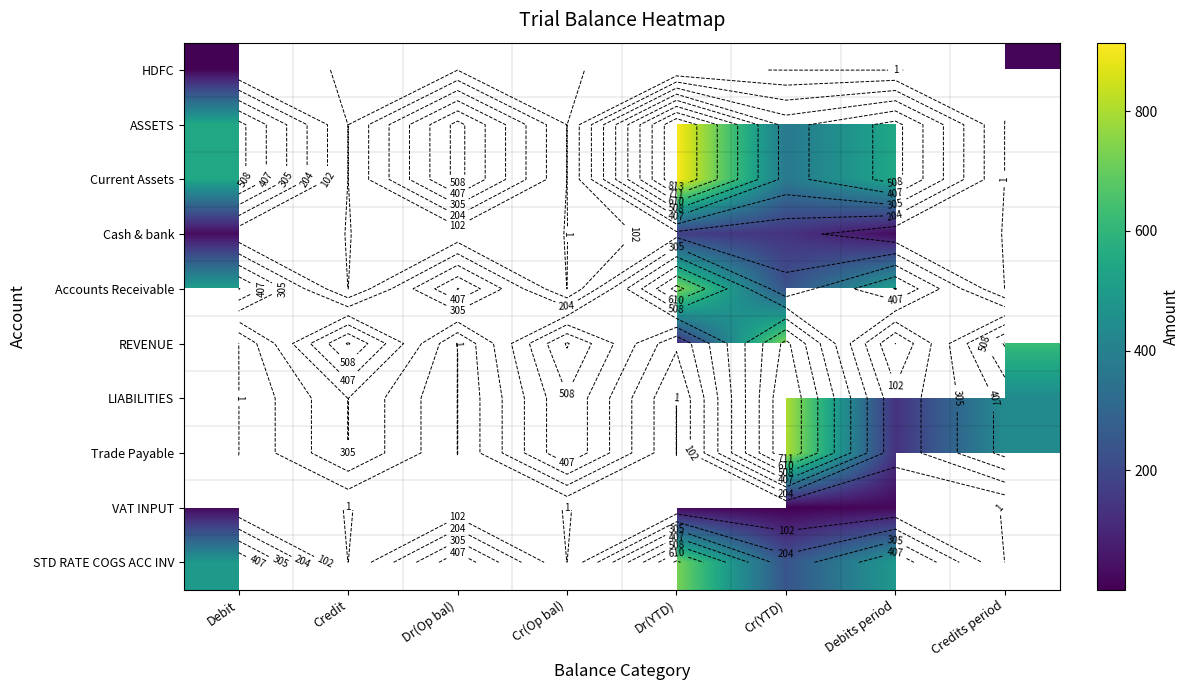

Which series changed the most between Cr(YTD) and Debits period?

LIABILITIES